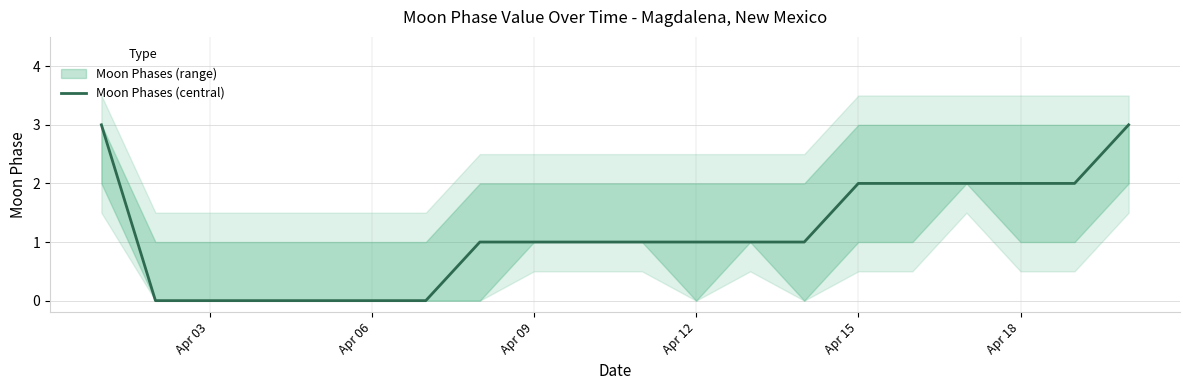

What is the maximum value shown in the chart?

3